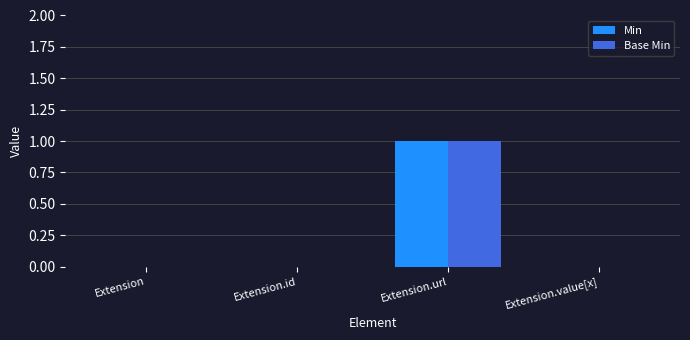

Reading right to left, extract all data points from this chart.

Min: Extension.value[x]=0	Extension.url=1	Extension.id=0	Extension=0
Base Min: Extension.value[x]=0	Extension.url=1	Extension.id=0	Extension=0